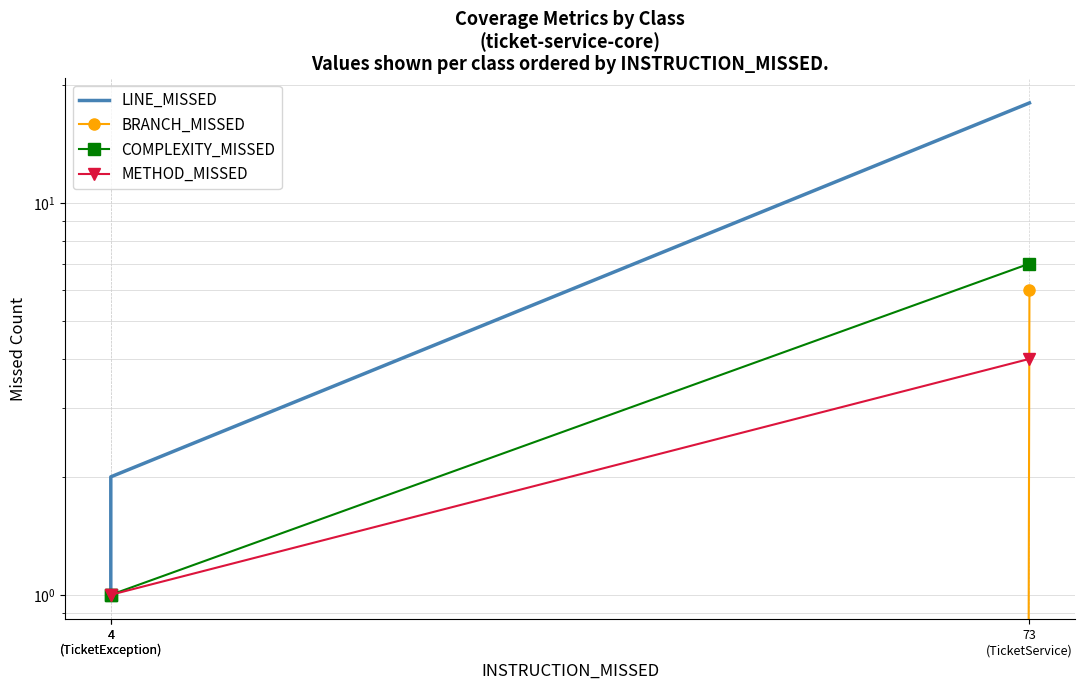

True or false: LINE_MISSED has a value of 28 at 73
(TicketService).

False